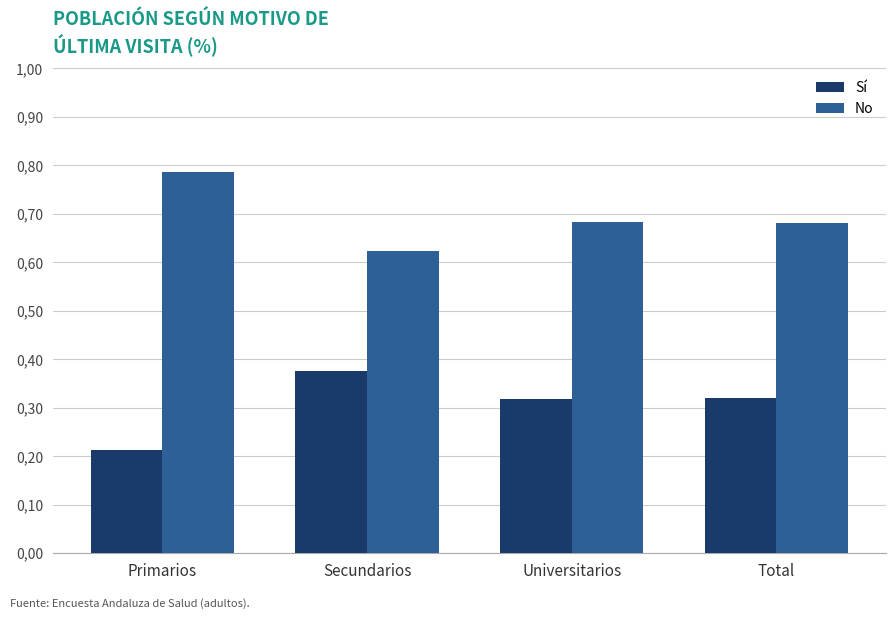

Reading left to right, extract all data points from this chart.

Sí: 0.2	0.4	0.3	0.3
No: 0.8	0.6	0.7	0.7